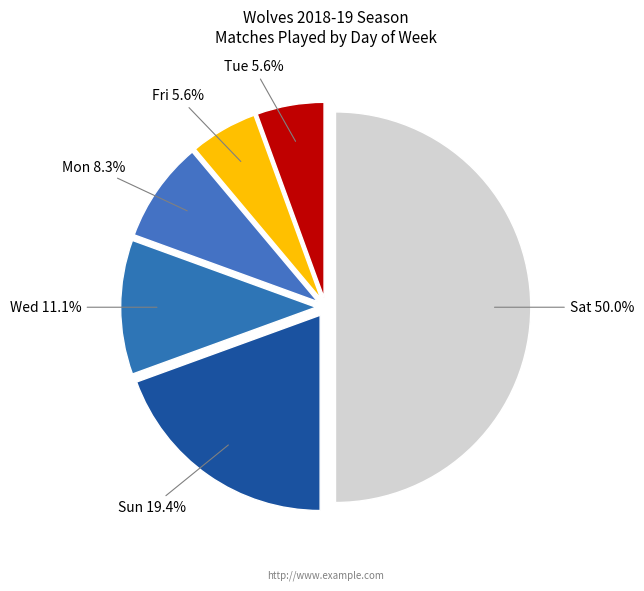

Which category has the biggest portion of the pie?

Sat